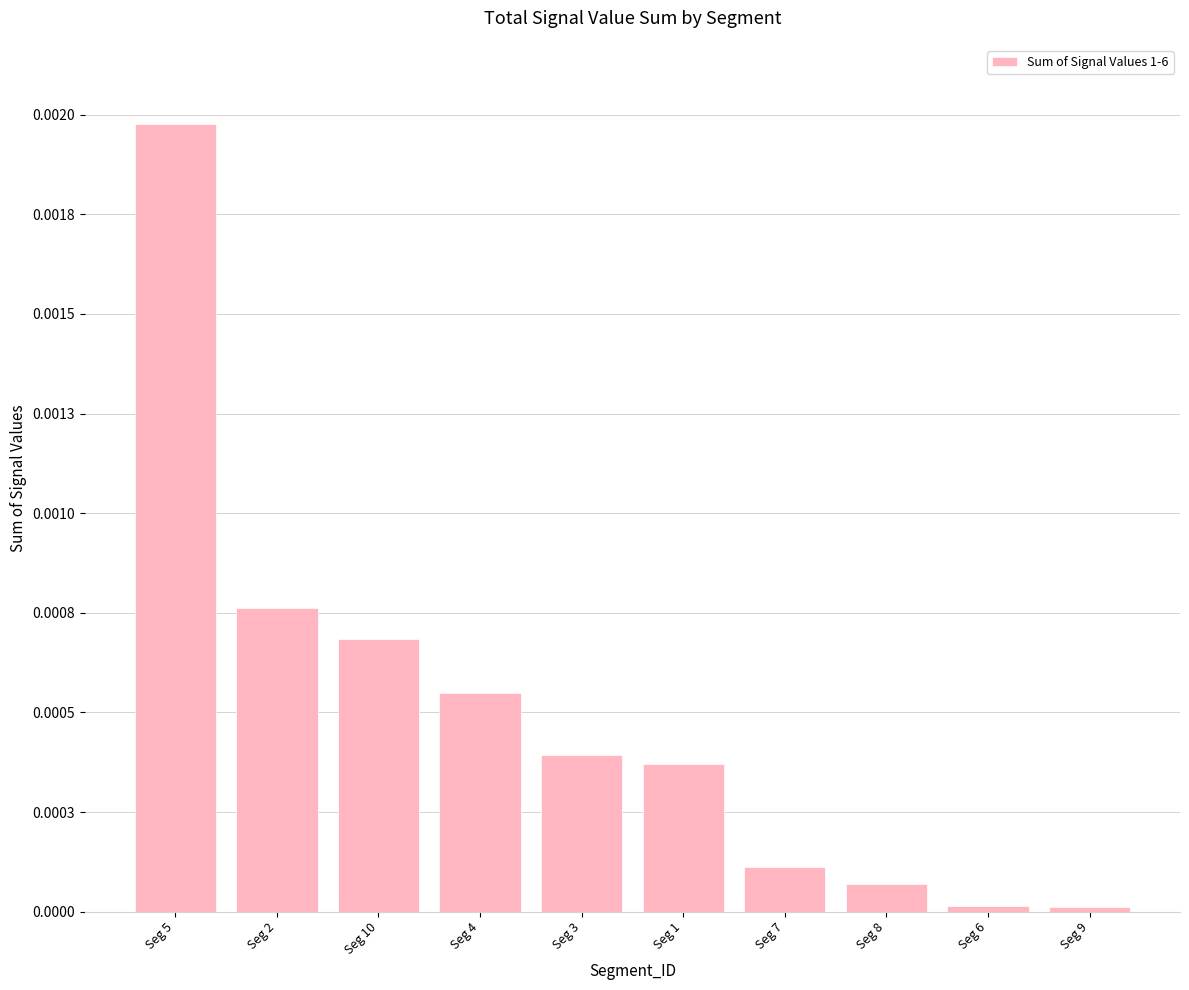

Does the chart contain any negative values?

No